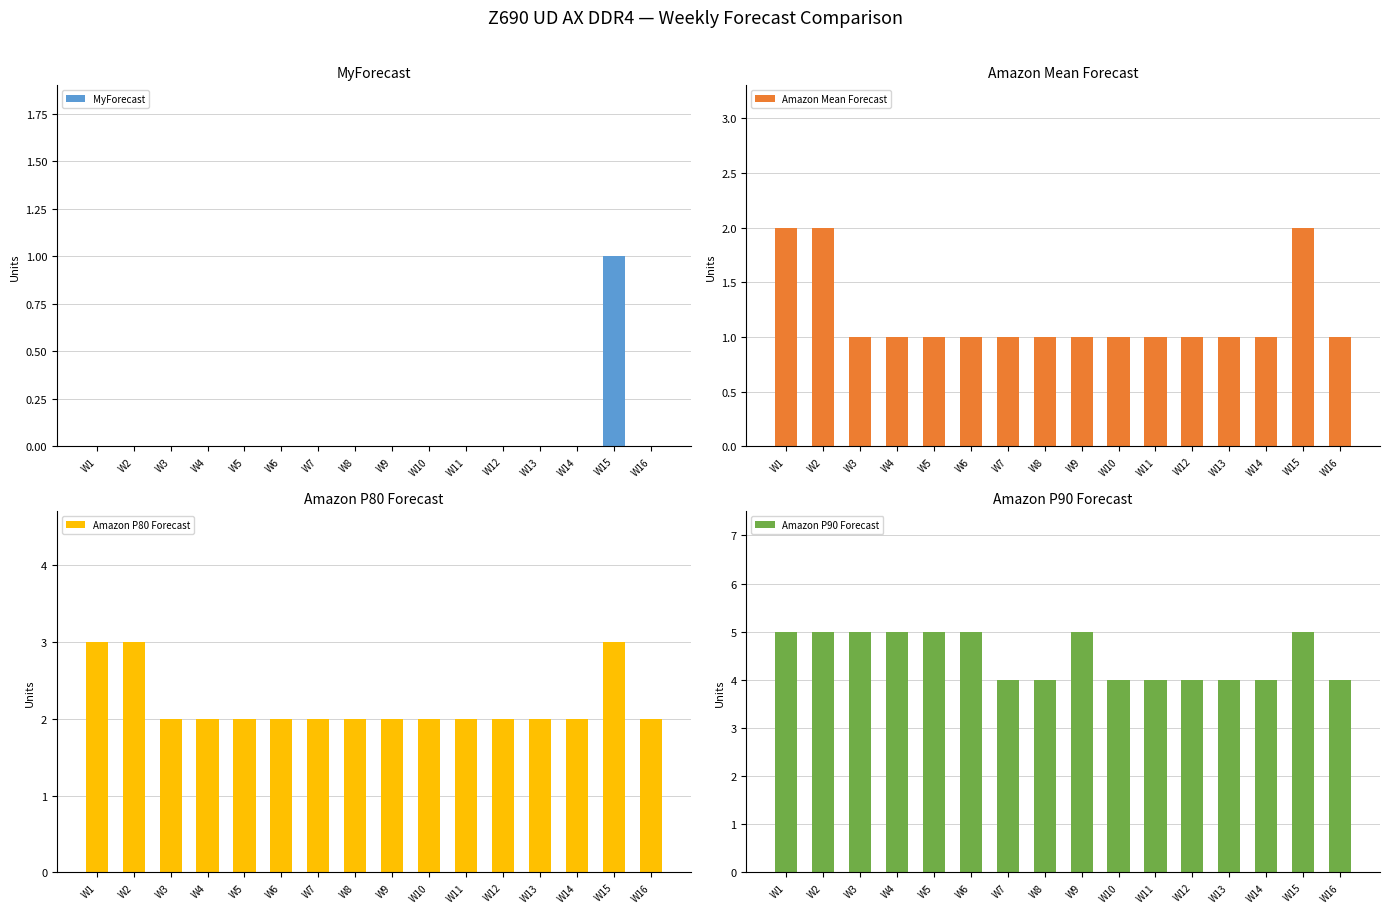

What is the sum of the Amazon Mean Forecast values at W6 and W8?

2